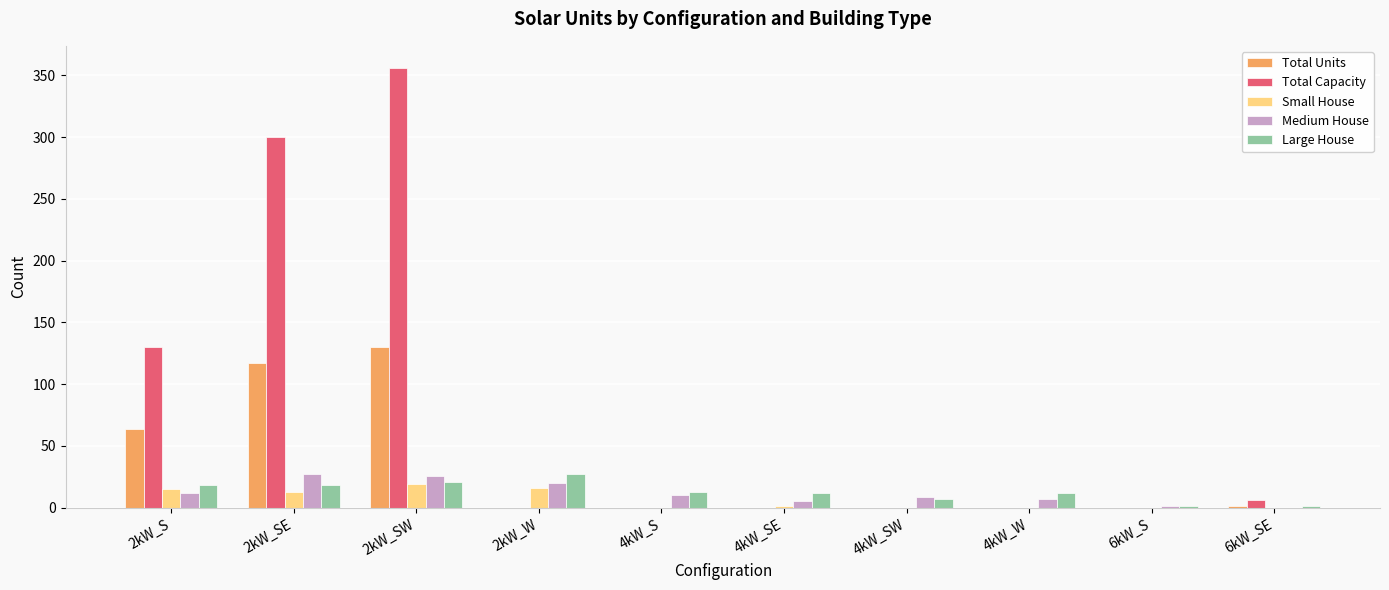

Which label corresponds to the largest value in the chart?

2kW_SW